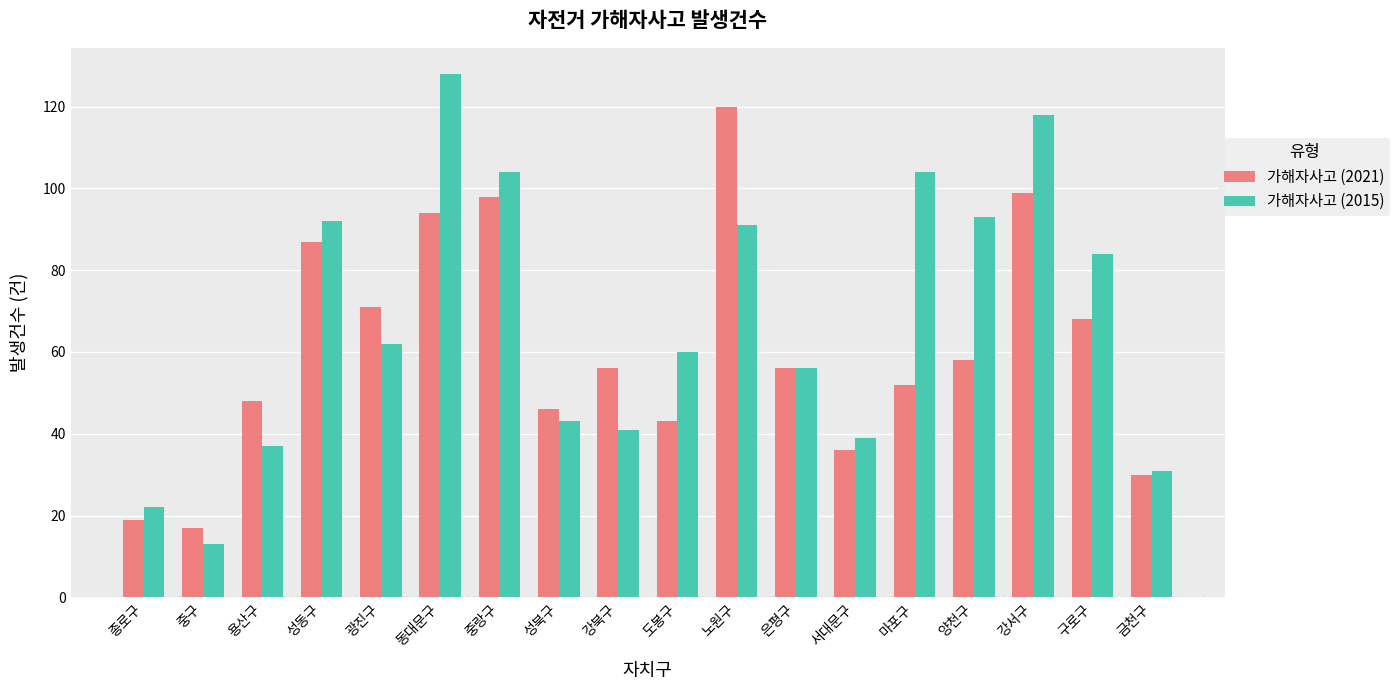

How many bars are there in total?

36